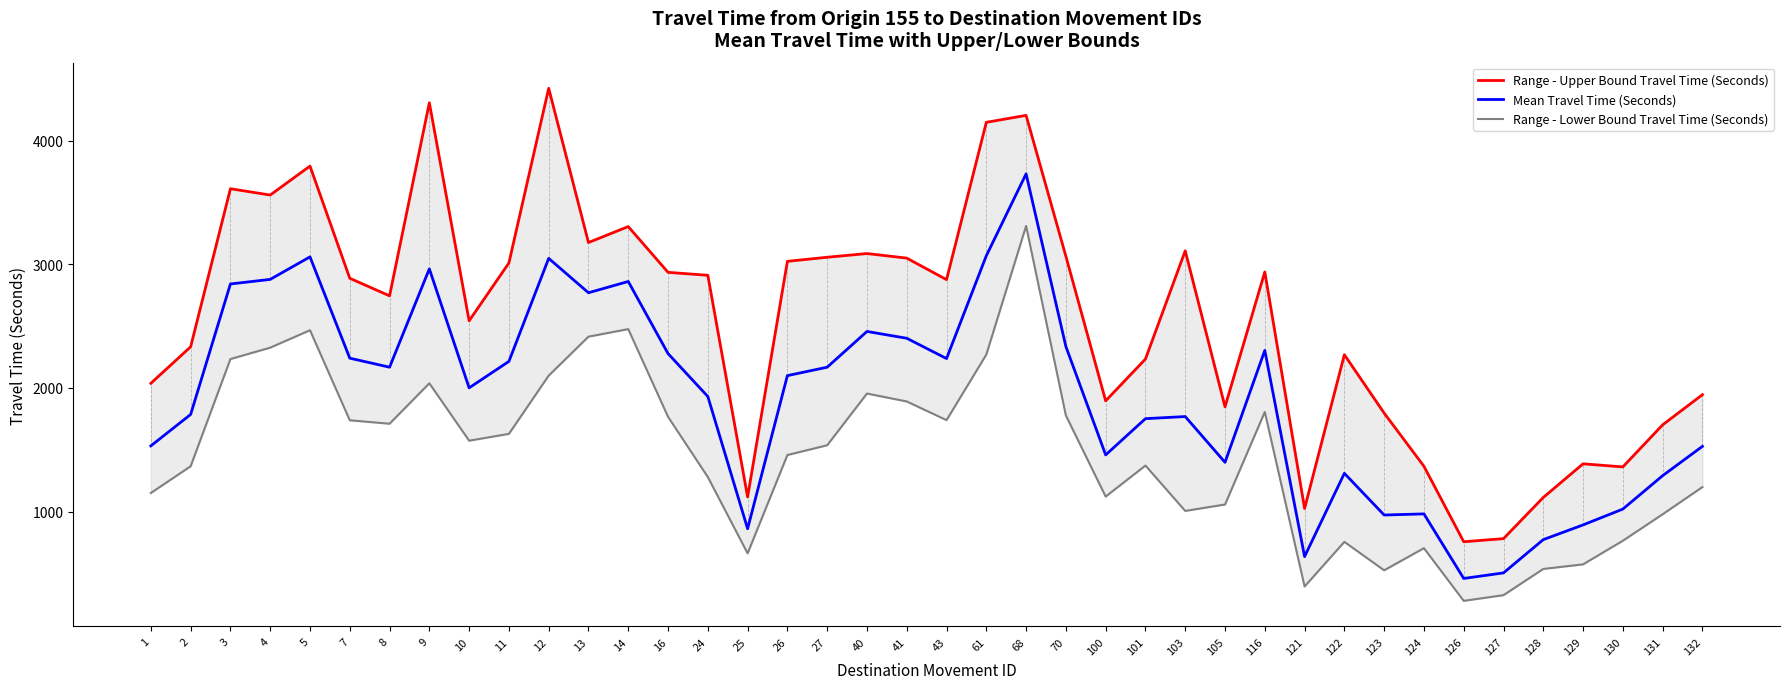

At which category does Mean Travel Time (Seconds) reach its first local valley?

8